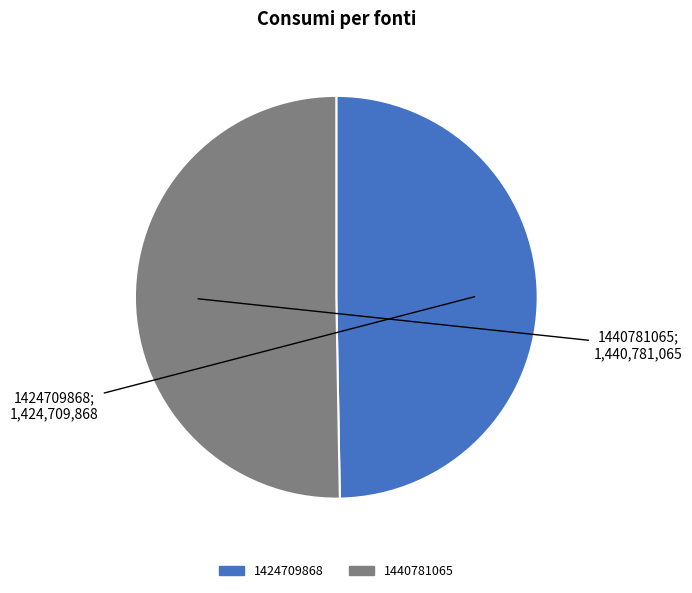

Rank the categories by value from highest to lowest.

1440781065, 1424709868